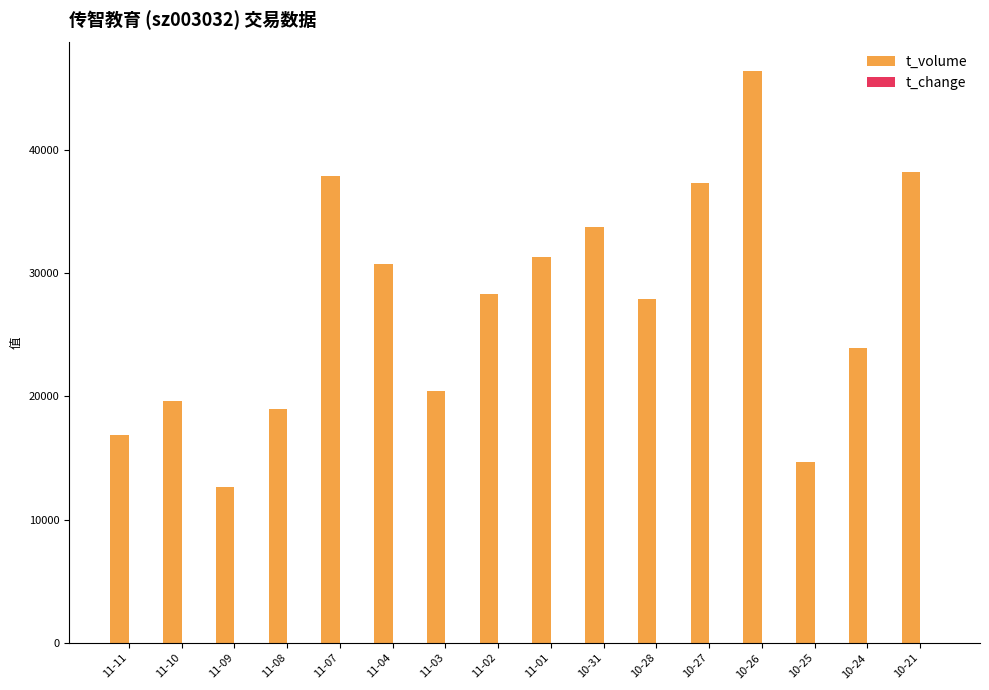

What is the highest value of the t_volume series?

46389.0